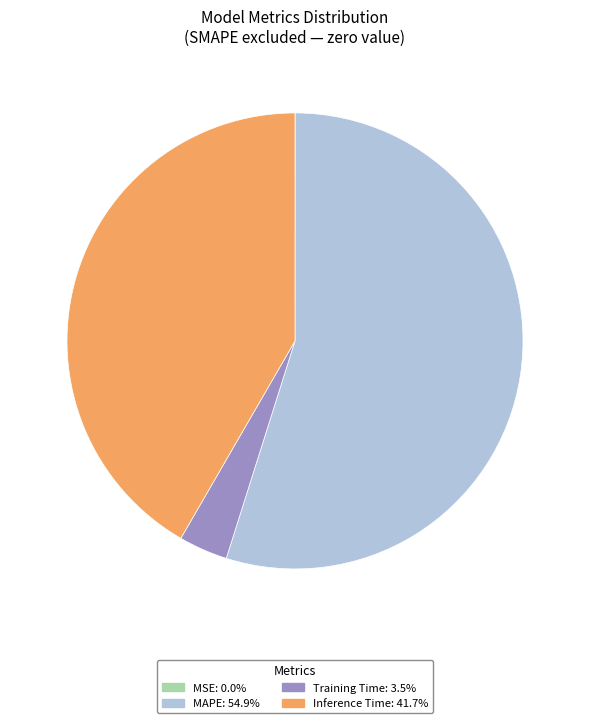

Which slice is the largest?

MAPE